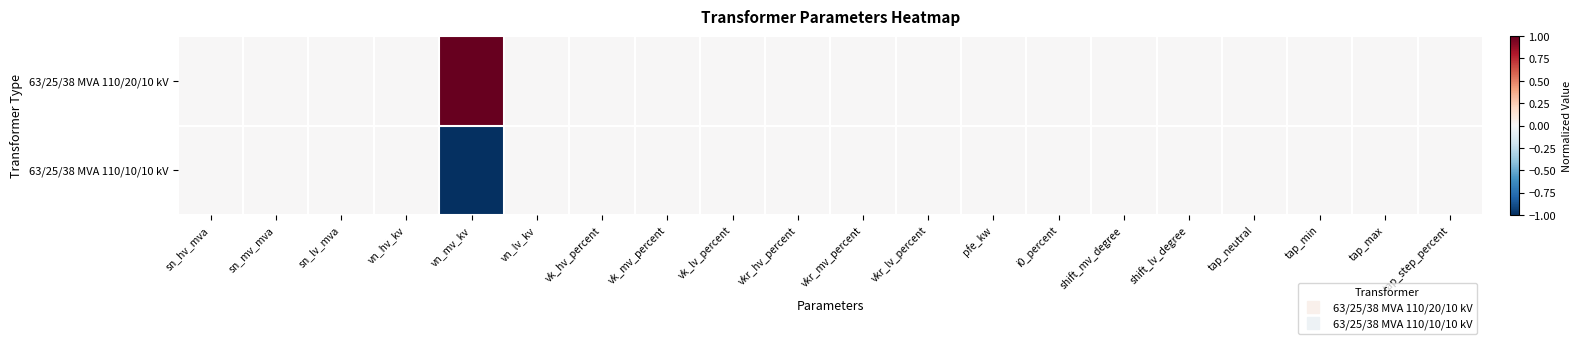

Between vkr_mv_percent and shift_lv_degree, which is larger?

vkr_mv_percent